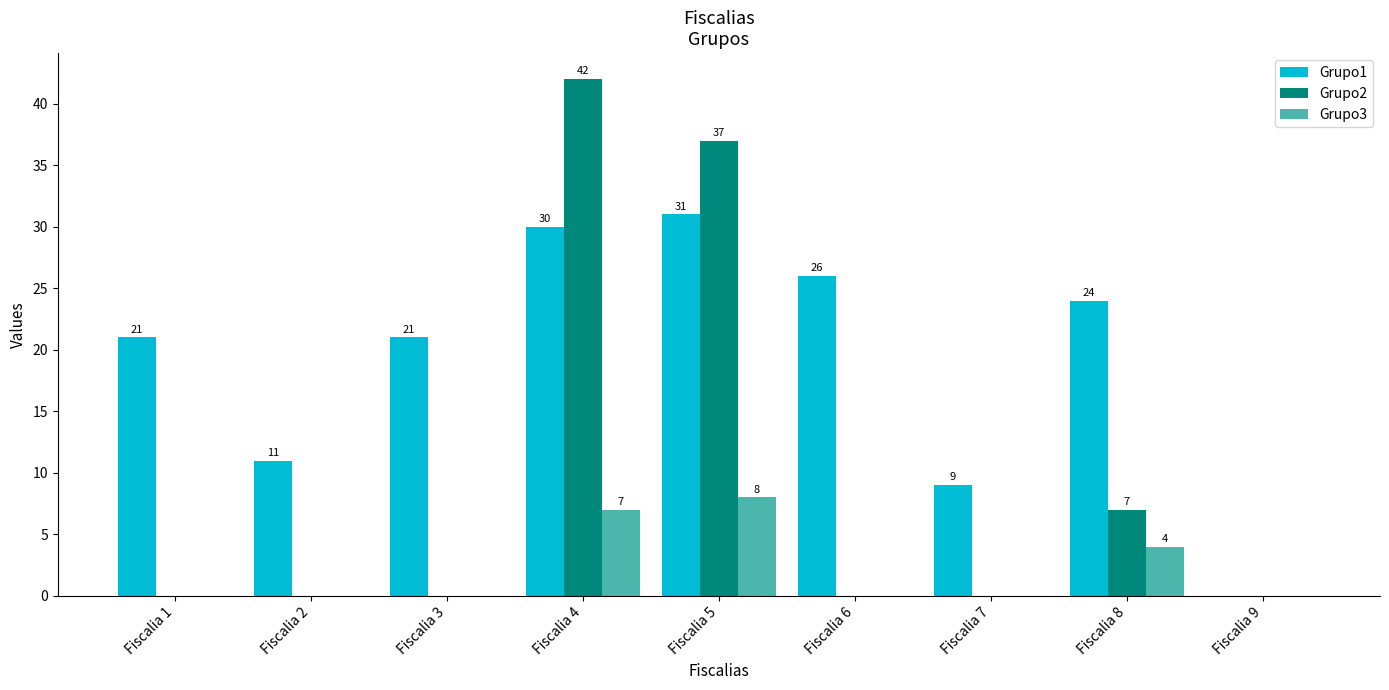

Reading left to right, what are all the values shown in this chart?

Grupo1: Fiscalia 1=21	Fiscalia 2=11	Fiscalia 3=21	Fiscalia 4=30	Fiscalia 5=31	Fiscalia 6=26	Fiscalia 7=9	Fiscalia 8=24	Fiscalia 9=0
Grupo2: Fiscalia 1=0	Fiscalia 2=0	Fiscalia 3=0	Fiscalia 4=42	Fiscalia 5=37	Fiscalia 6=0	Fiscalia 7=0	Fiscalia 8=7	Fiscalia 9=0
Grupo3: Fiscalia 1=0	Fiscalia 2=0	Fiscalia 3=0	Fiscalia 4=7	Fiscalia 5=8	Fiscalia 6=0	Fiscalia 7=0	Fiscalia 8=4	Fiscalia 9=0